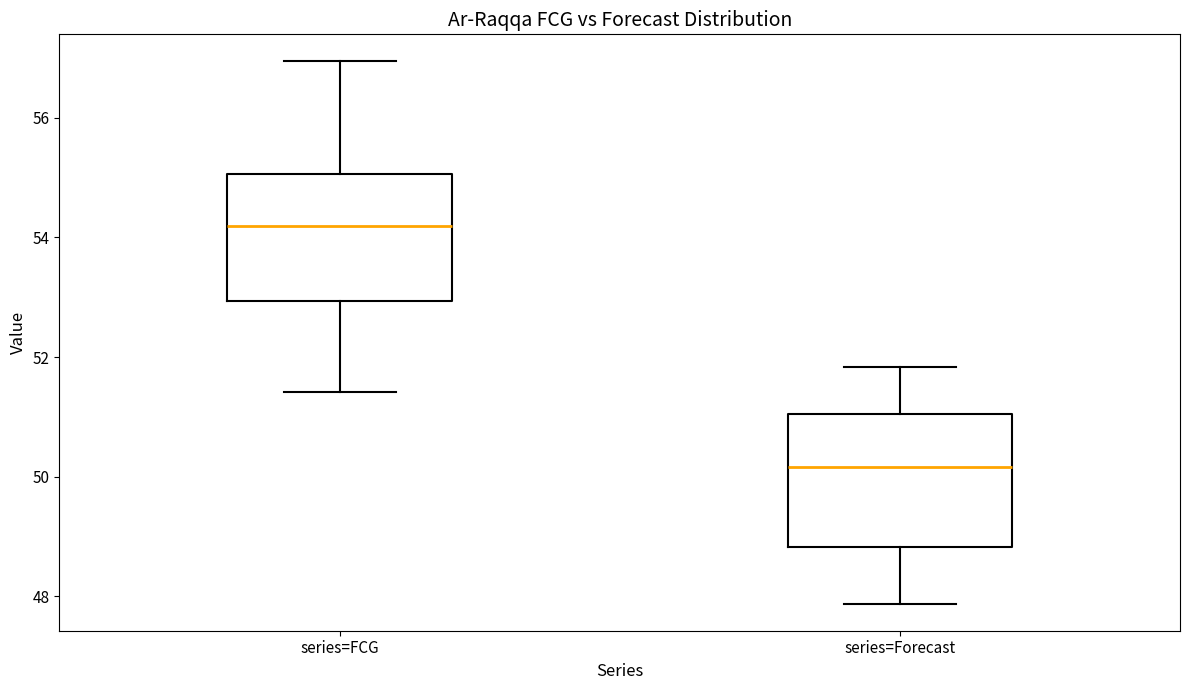

Which box has the lowest median line?

series=Forecast